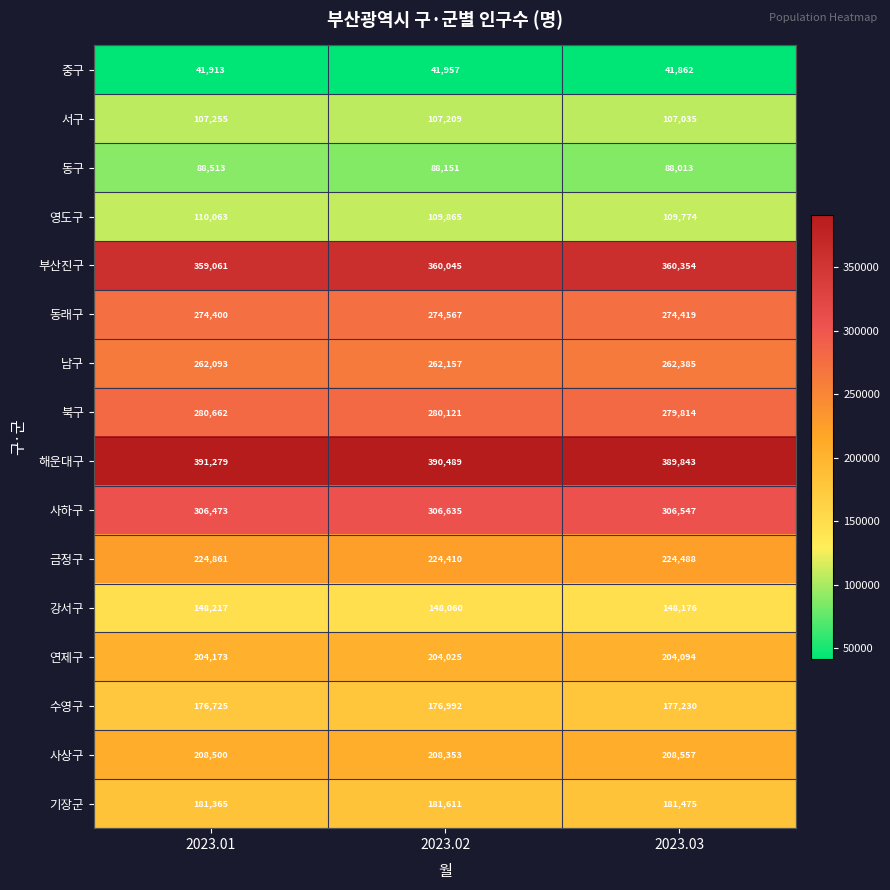

What is the smallest value displayed?

41862